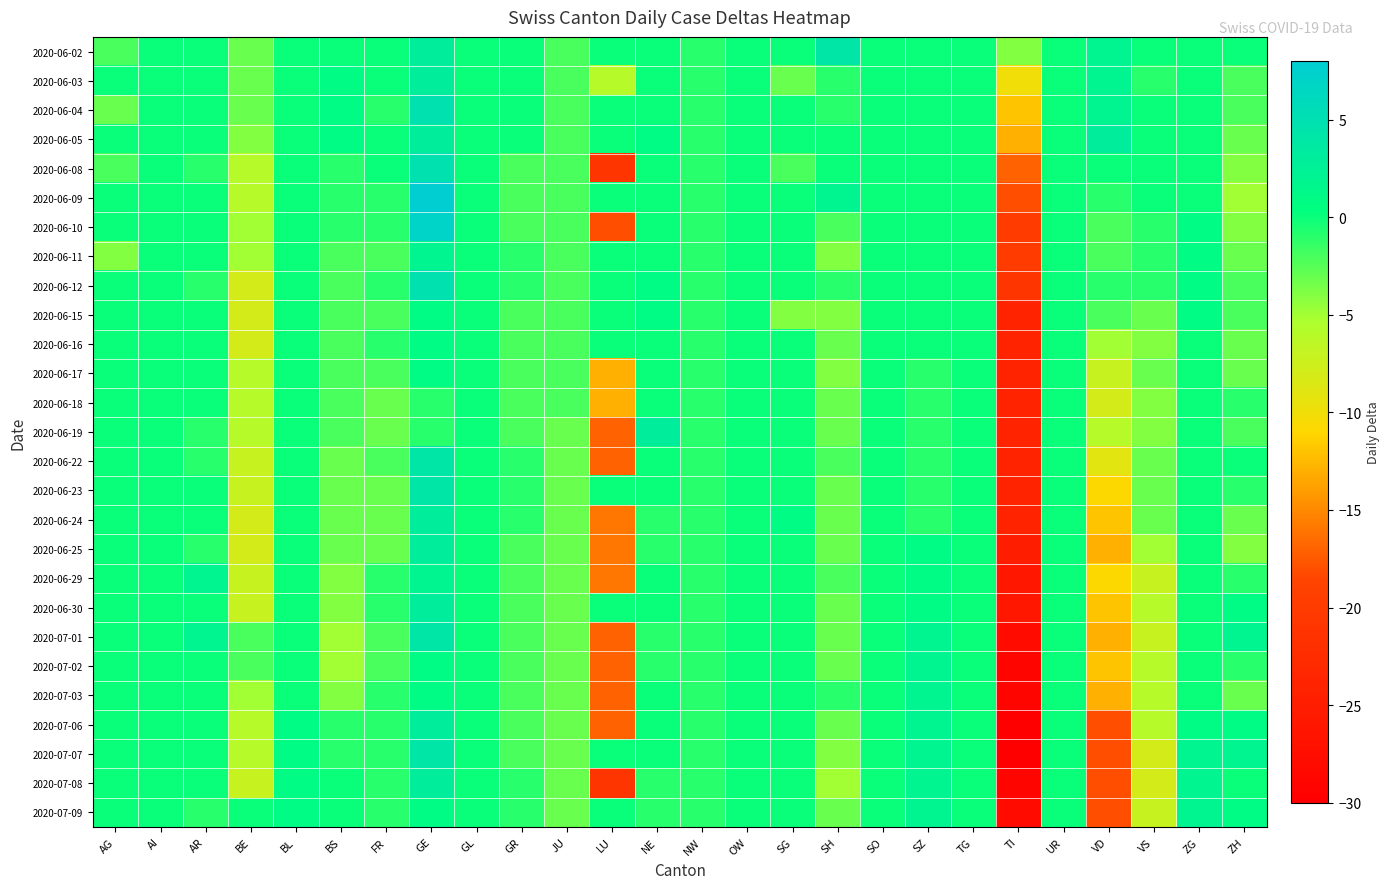

How many series are shown in this chart?

27